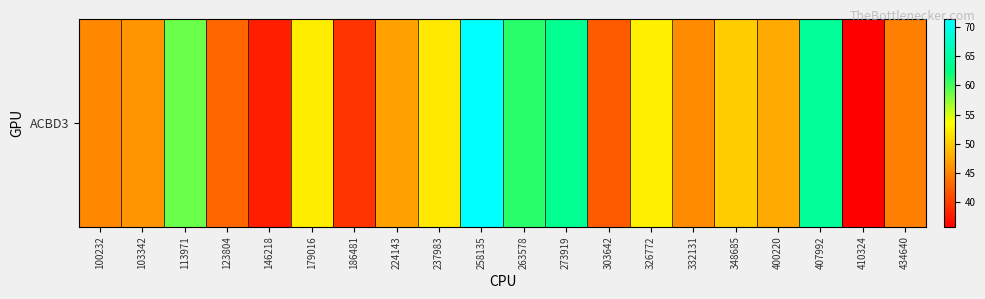

What is the sum of the values at 326772 and 410324?

88.2